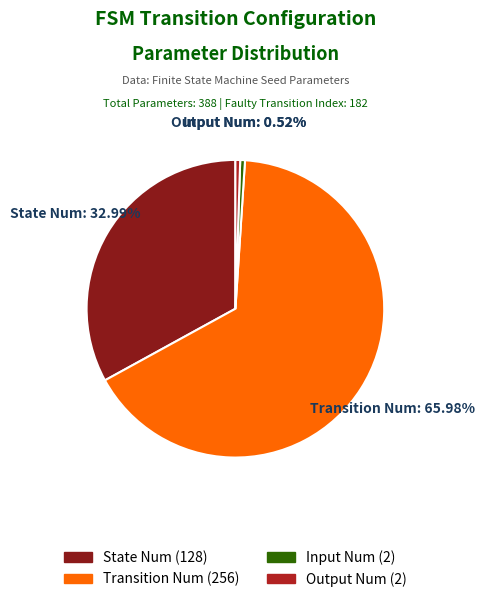

Which category has the biggest portion of the pie?

Transition Num